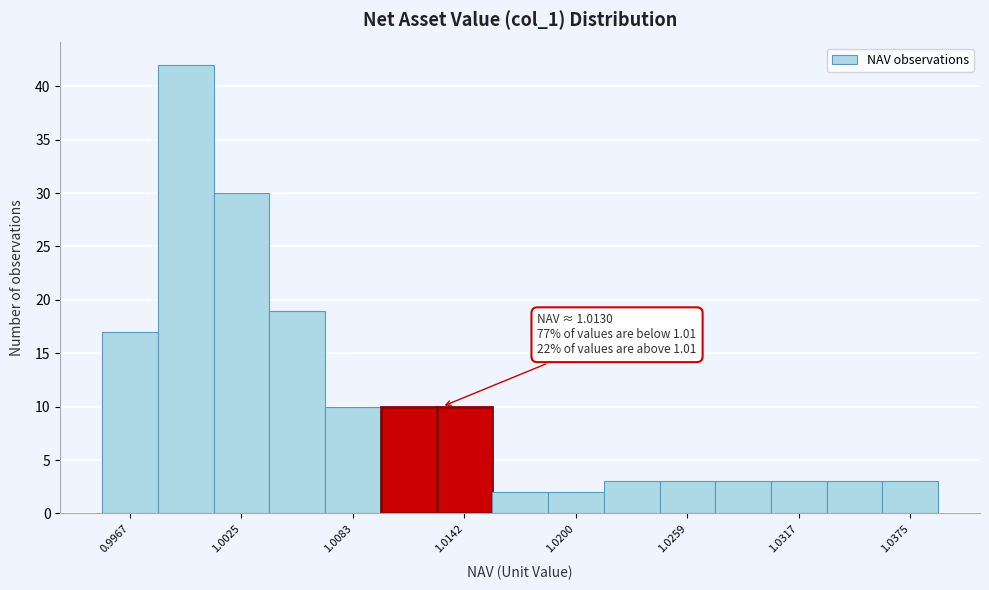

Around what value on the x-axis is the tallest bar? Give the approximate position of its centre, as read against the axis.

1.000